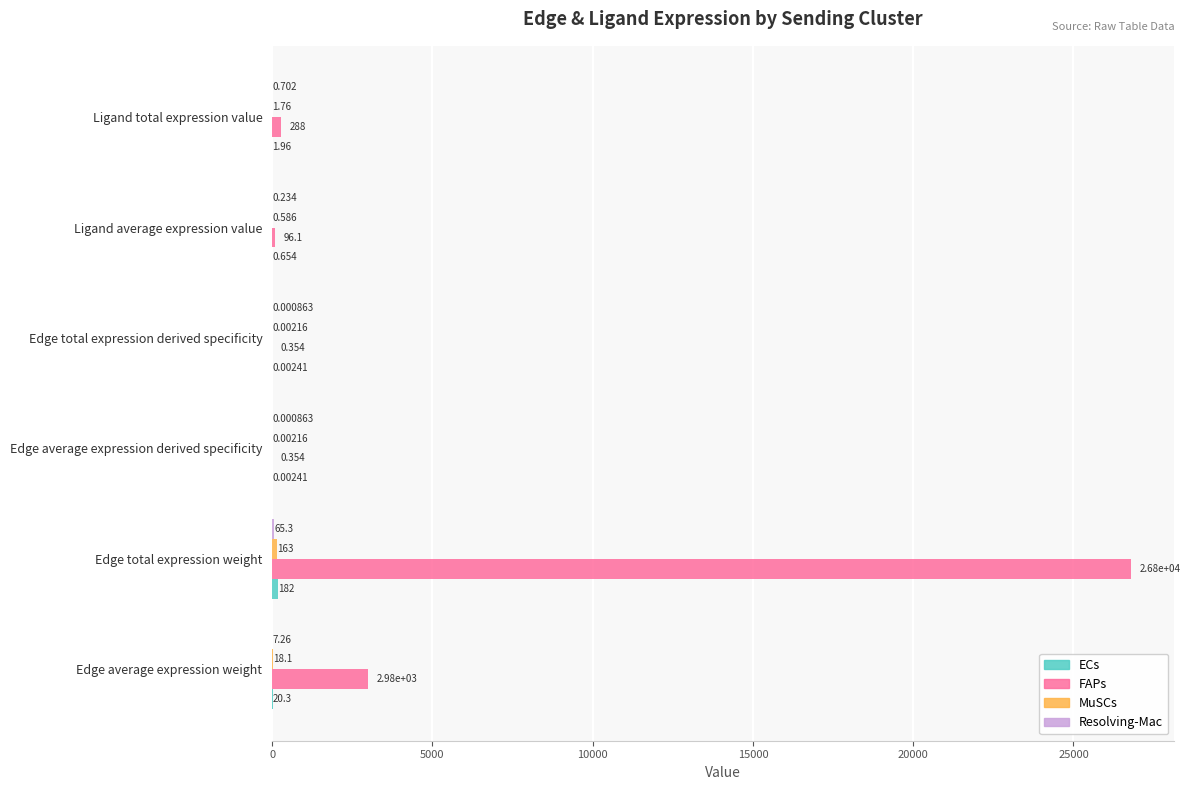

Where is FAPs nearest to the value 13405?

Edge average expression weight